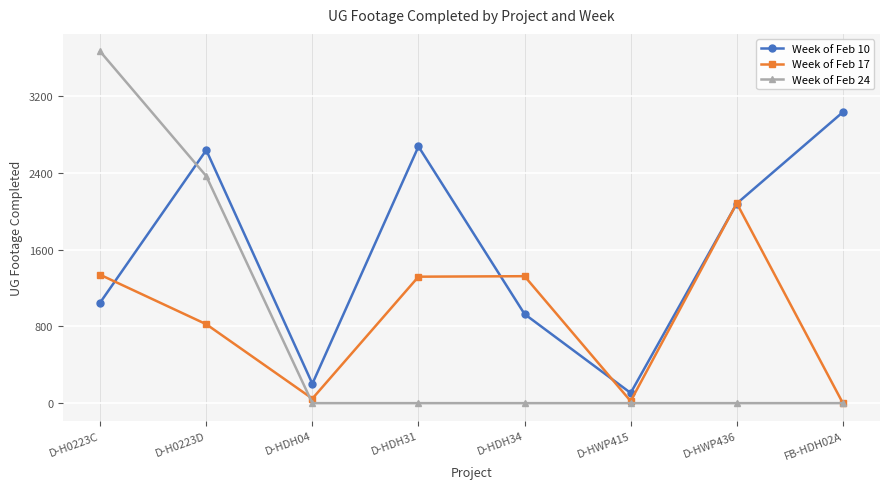

Count the number of data series in this chart.

3